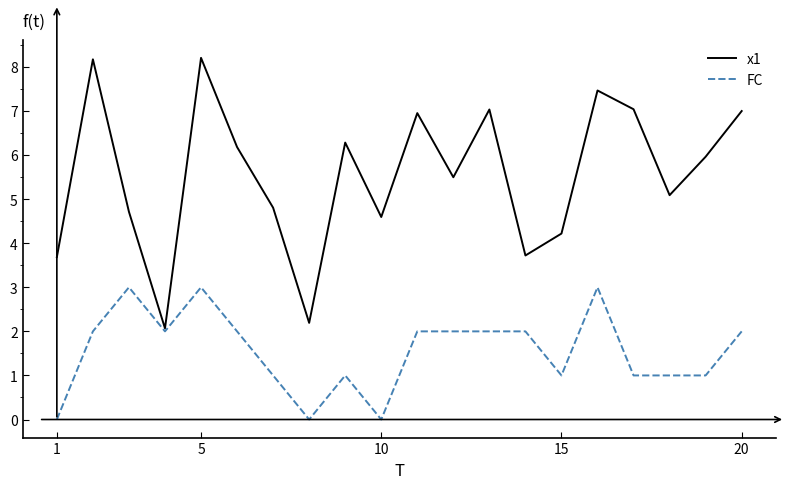

What is the maximum value for x1?

8.2